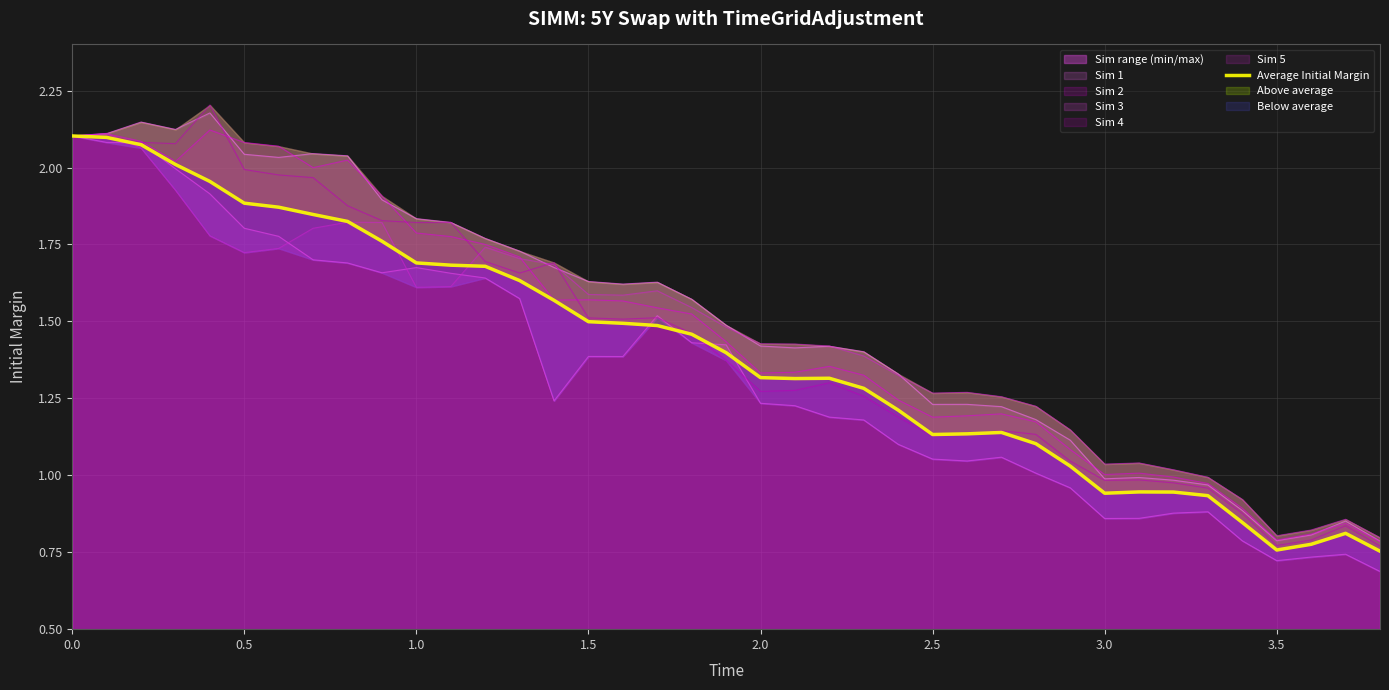

The Sim 2 series shows 1.2 at 2.5. True or false?

True